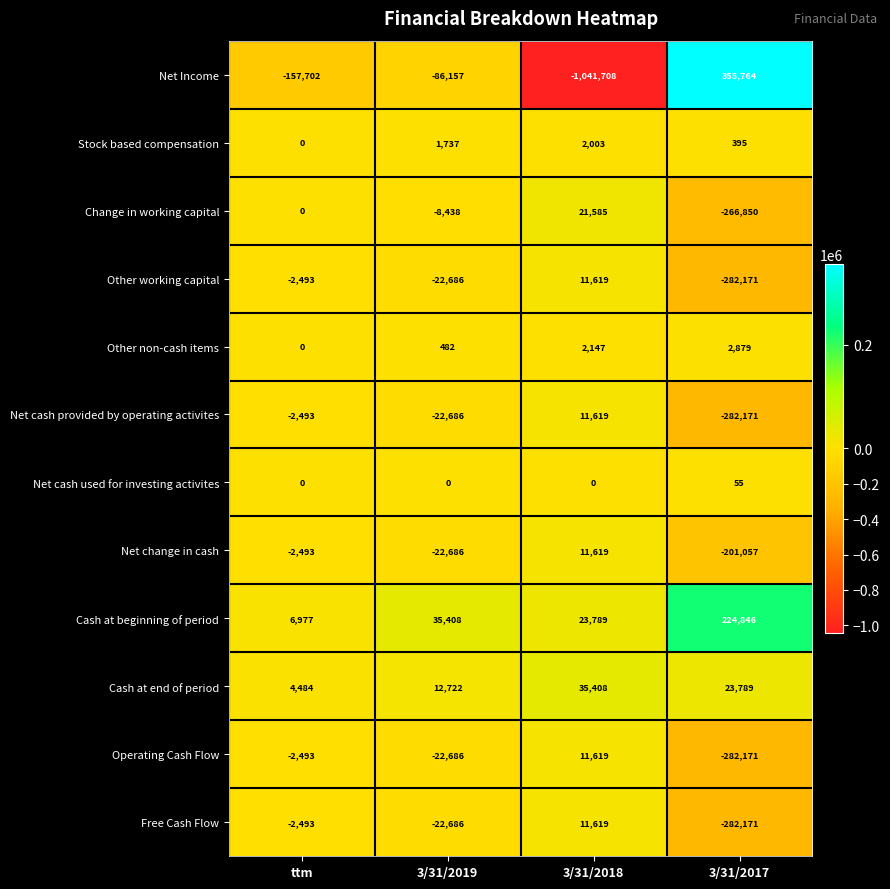

What is the difference between the maximum and minimum values in the Stock based compensation series?

2003